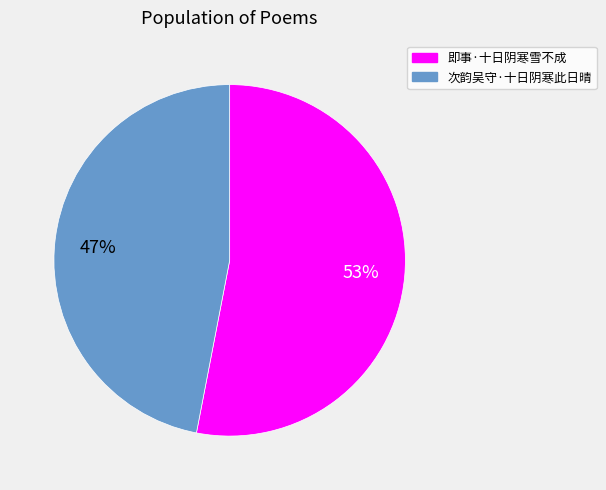

Which has a higher value, 即事·十日阴寒雪不成 or 次韵吴守·十日阴寒此日晴?

即事·十日阴寒雪不成